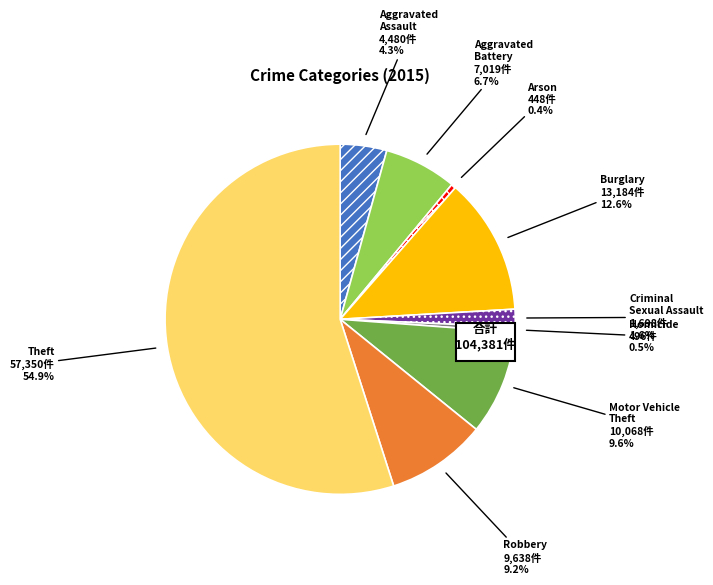

Is the sum of Arson and Criminal Sexual Assault greater than half?

No